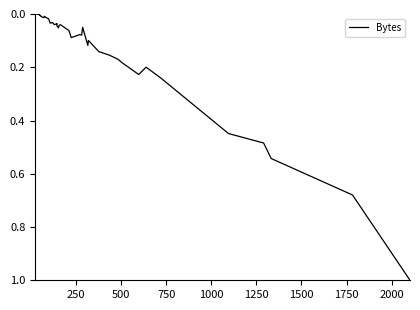

What is the difference between the maximum and minimum values?

1.0